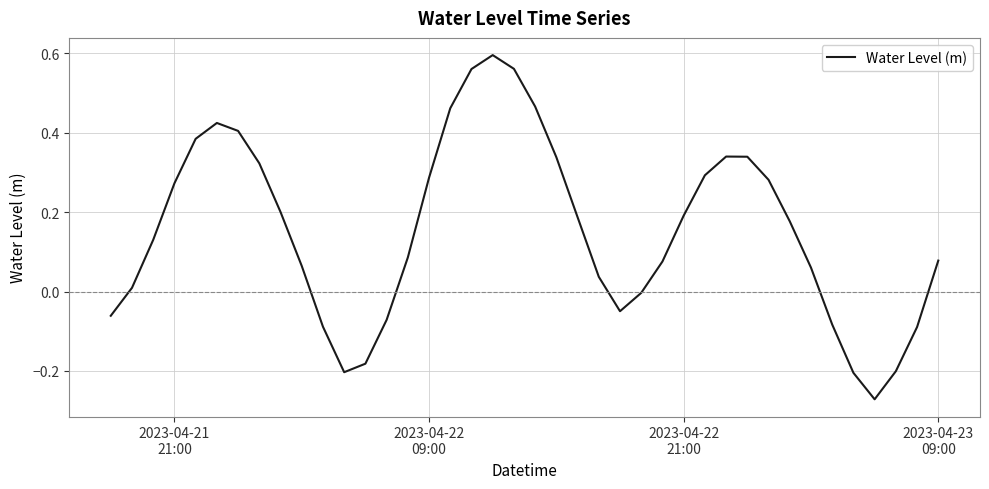

What is the difference between the maximum and minimum values?

0.9